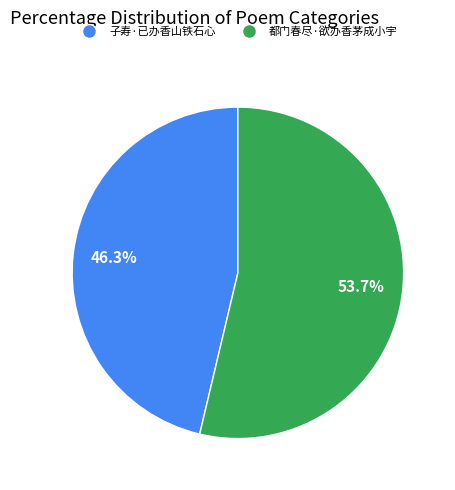

What percentage is the 子寿·已办香山铁石心 slice, to the nearest percent?

46%